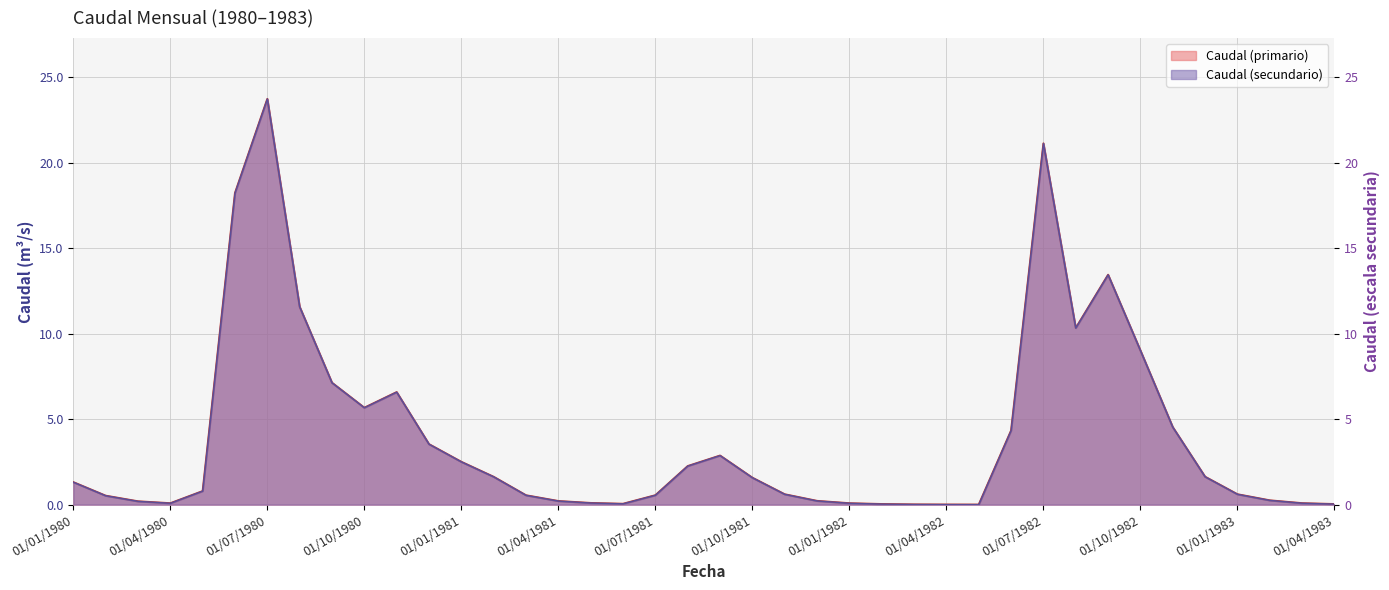

List the labels in order of value, smallest first.

01/05/1982, 01/04/1982, 01/03/1982, 01/04/1983, 01/02/1982, 01/06/1981, 01/01/1982, 01/04/1980, 01/03/1983, 01/05/1981, 01/03/1980, 01/04/1981, 01/12/1981, 01/02/1983, 01/02/1980, 01/03/1981, 01/07/1981, 01/11/1981, 01/01/1983, 01/05/1980, 01/01/1980, 01/10/1981, 01/02/1981, 01/12/1982, 01/08/1981, 01/01/1981, 01/09/1981, 01/12/1980, 01/06/1982, 01/11/1982, 01/10/1980, 01/11/1980, 01/09/1980, 01/10/1982, 01/08/1982, 01/08/1980, 01/09/1982, 01/06/1980, 01/07/1982, 01/07/1980